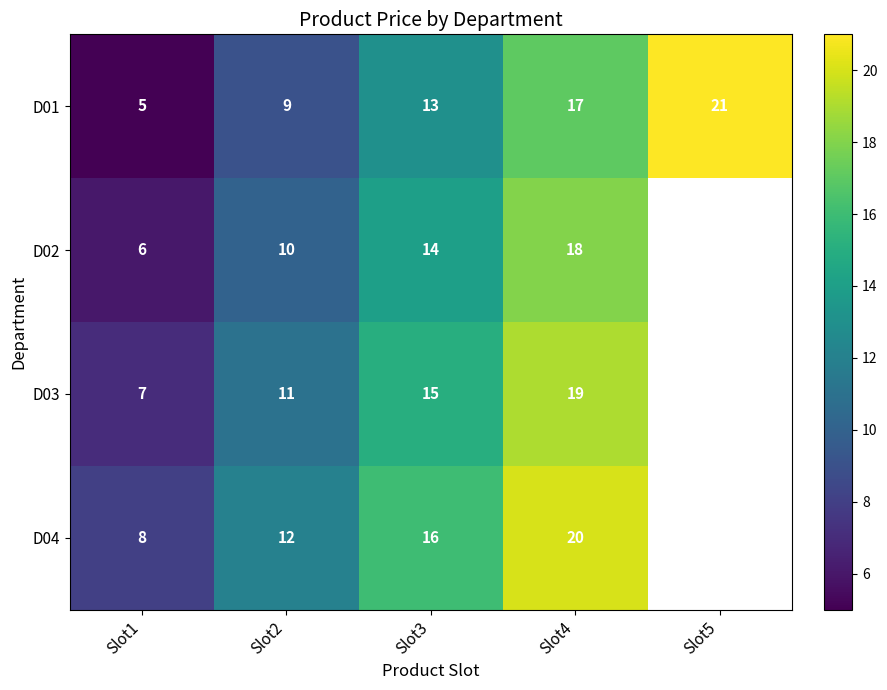

At Slot2, list the series in order from largest to smallest.

D04, D03, D02, D01